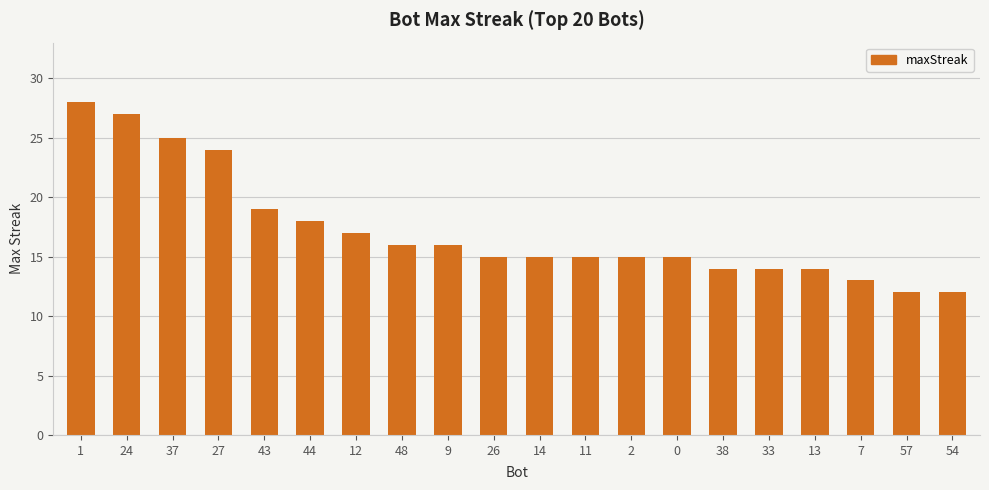

What is the sum of all values?

344